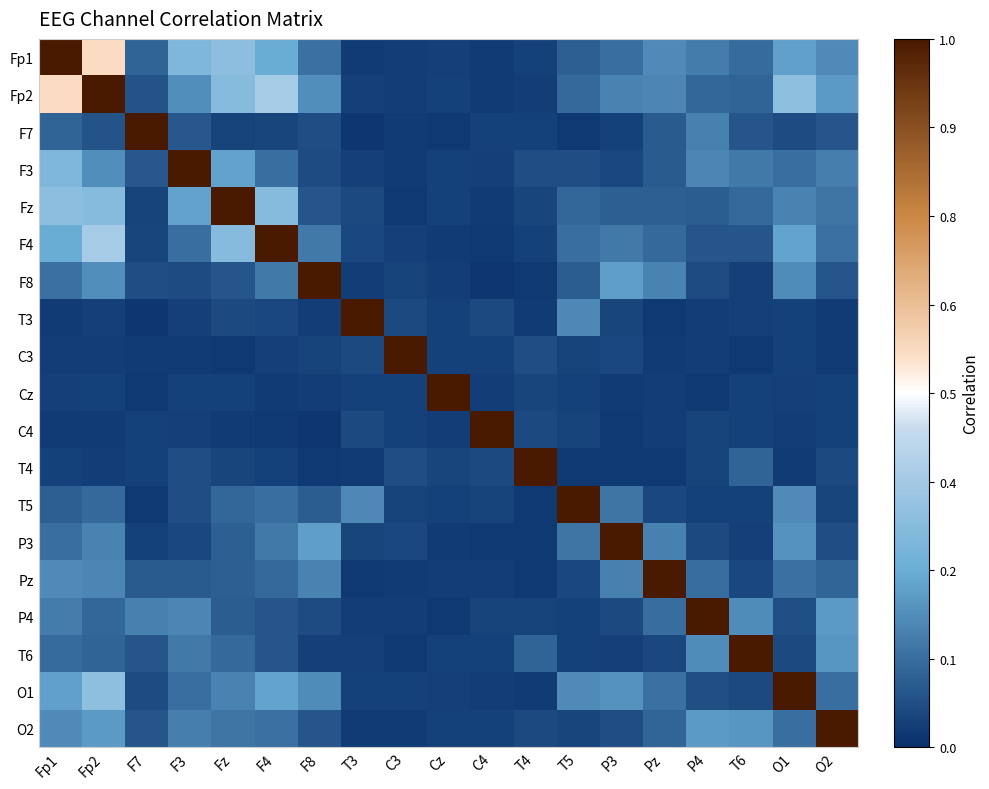

Which has a higher value, Fz or O1?

Fz